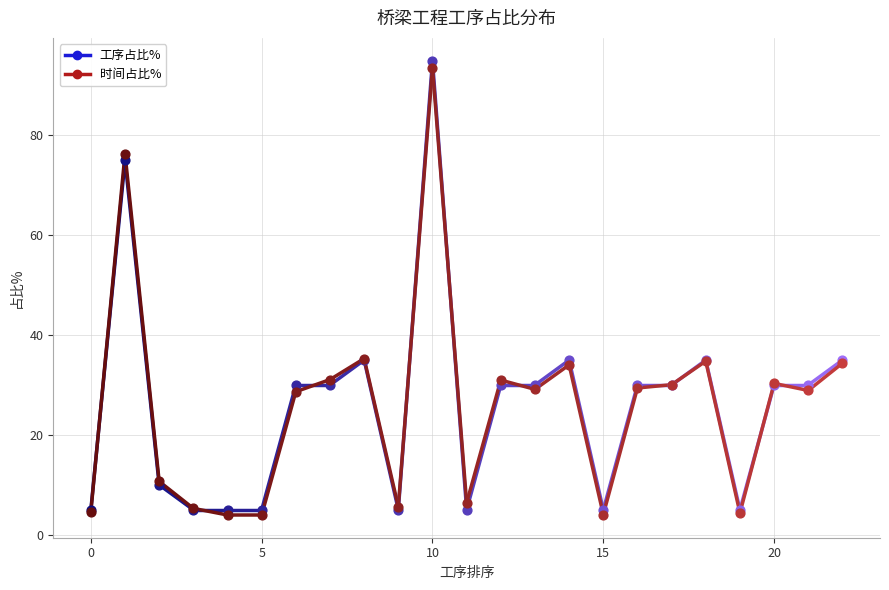

What are all the series names shown in the legend?

工序占比%, 时间占比%